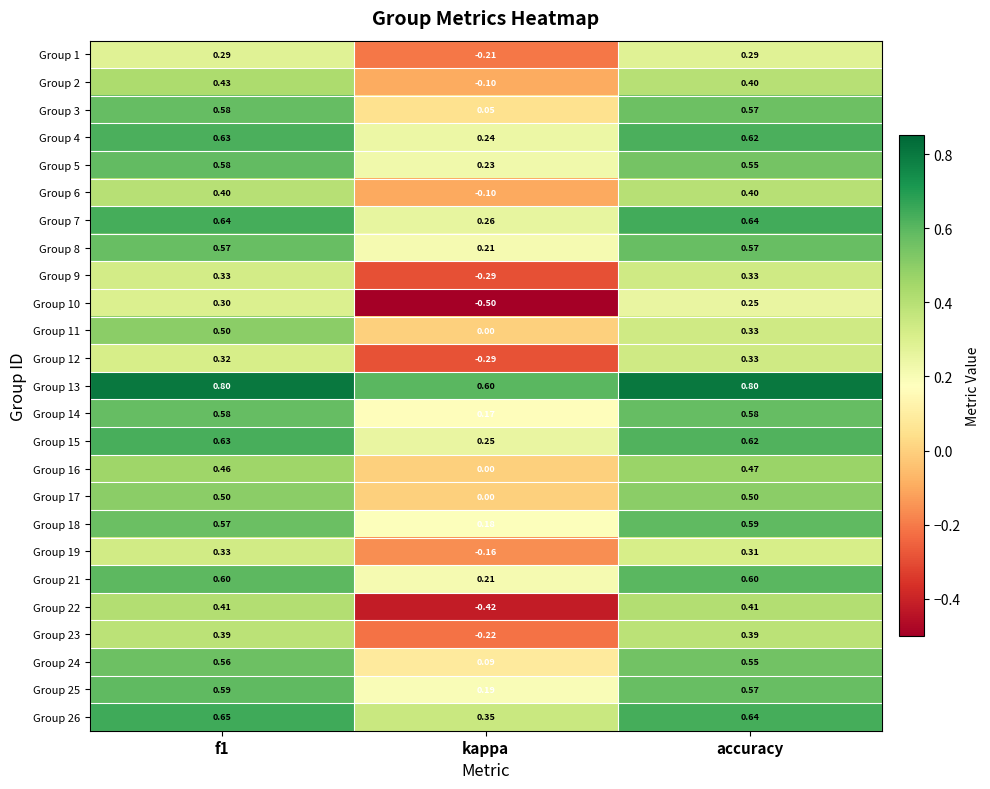

Count the number of categories in the chart.

3